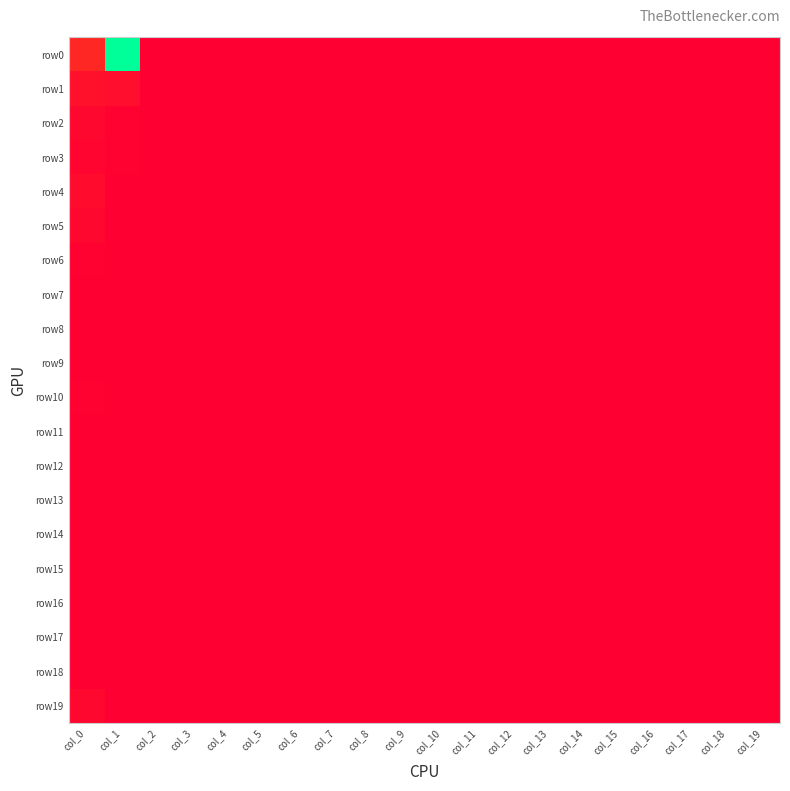

Rank the series by their maximum value, from highest to lowest.

row0, row1, row4, row2, row5, row19, row3, row6, row10, row7, row8, row9, row11, row12, row13, row14, row15, row16, row17, row18